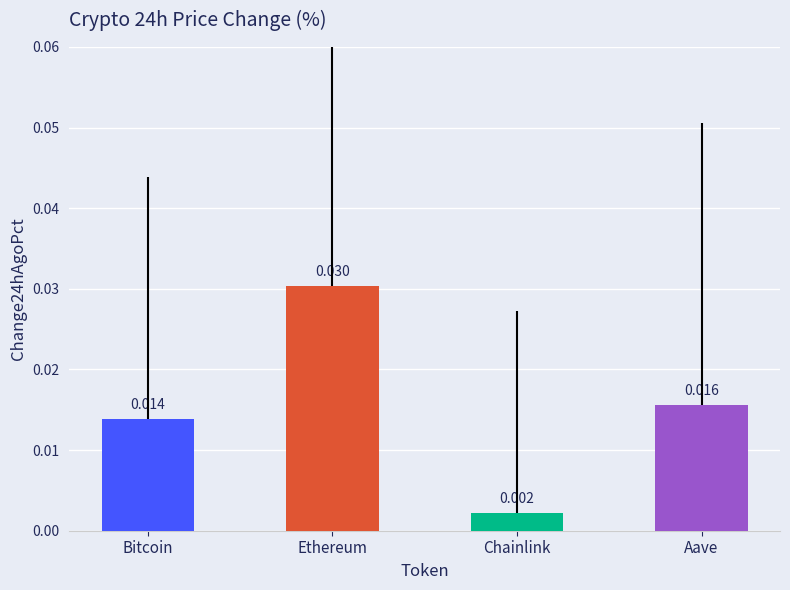

List the labels in order of value, largest first.

Ethereum, Aave, Bitcoin, Chainlink